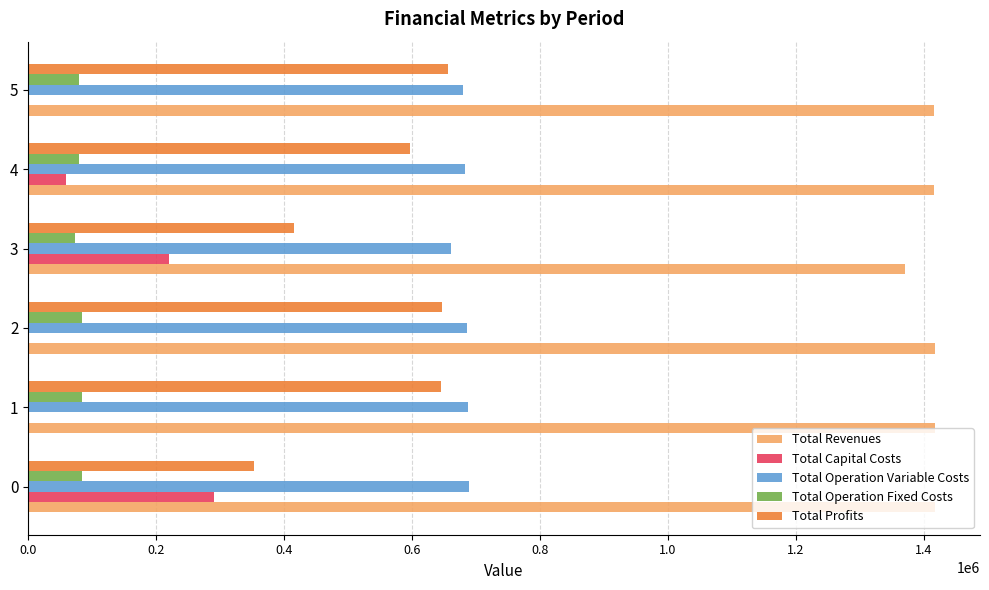

The Total Revenues series shows 344526.7 at 0. True or false?

False